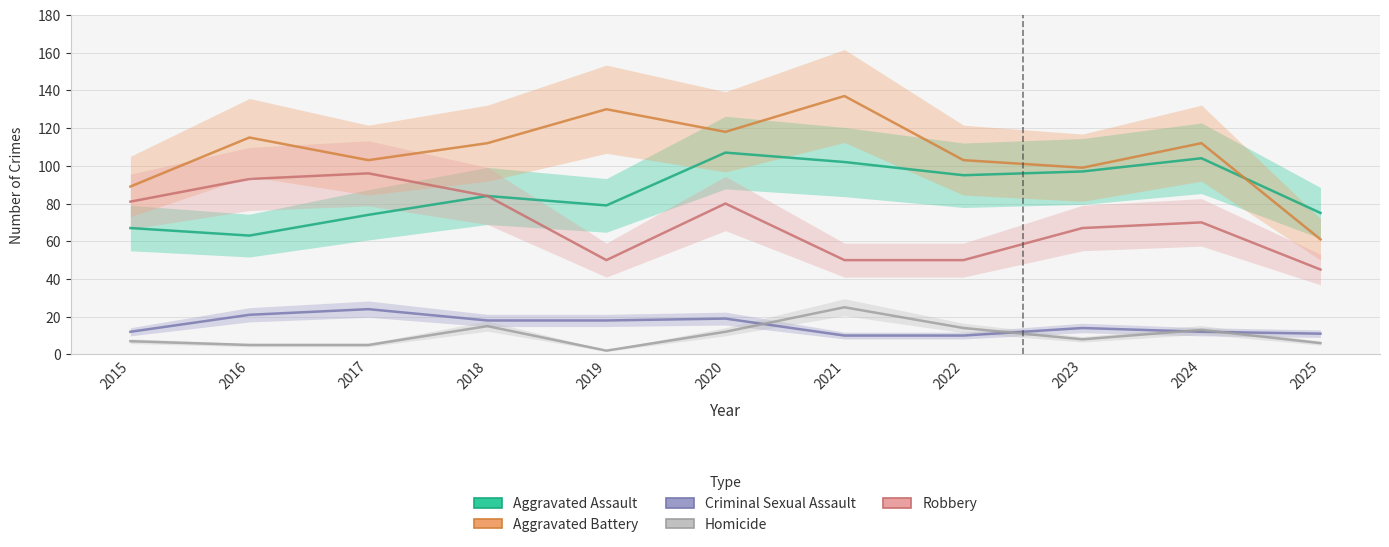

The value of Robbery at 2016 is 159. True or false?

False